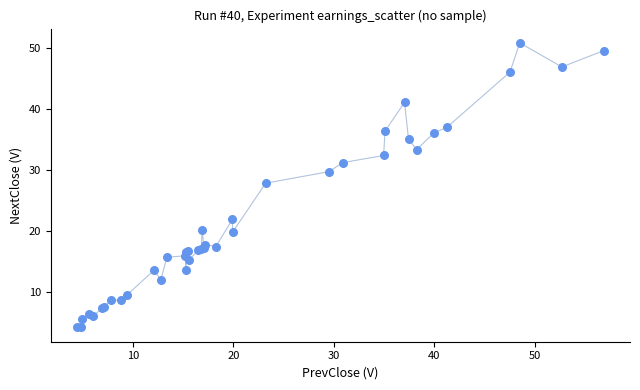

What Y value in the scatter plot is closest to 27?

27.9